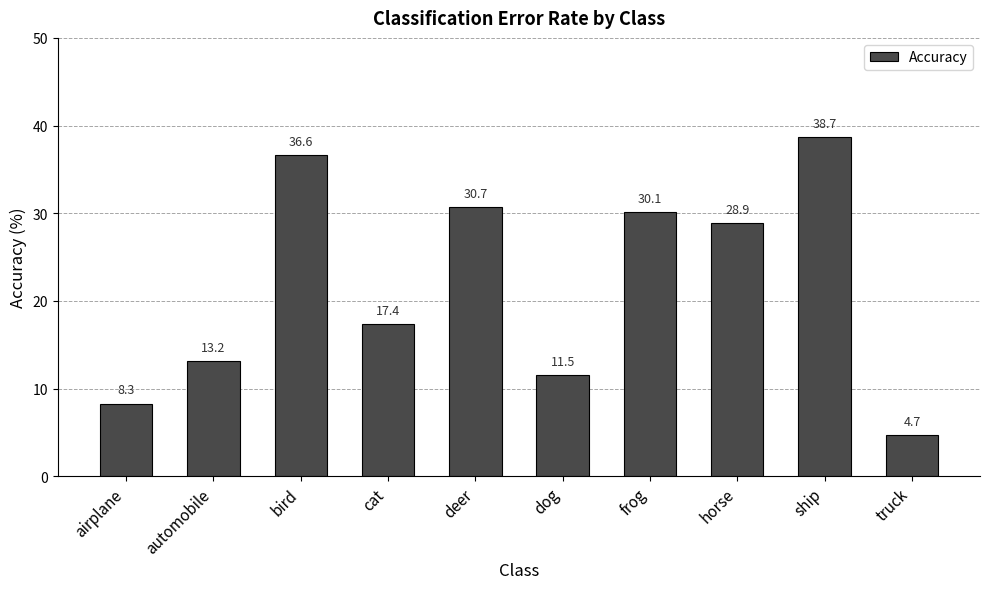

What is the sum of the values at truck and frog?

34.8